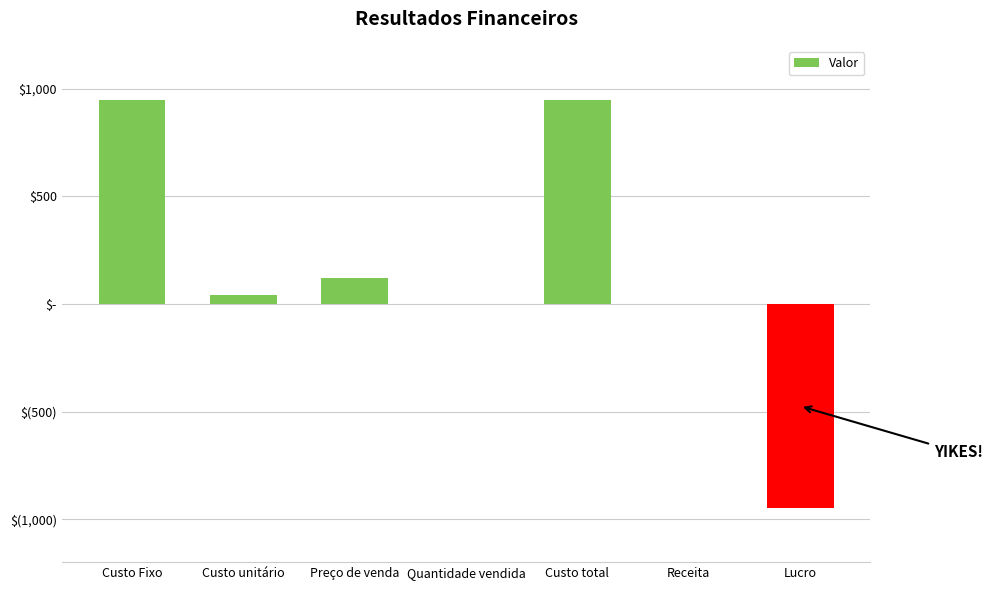

Reading left to right, extract all data points from this chart.

950	41	120	0	950	0	-950